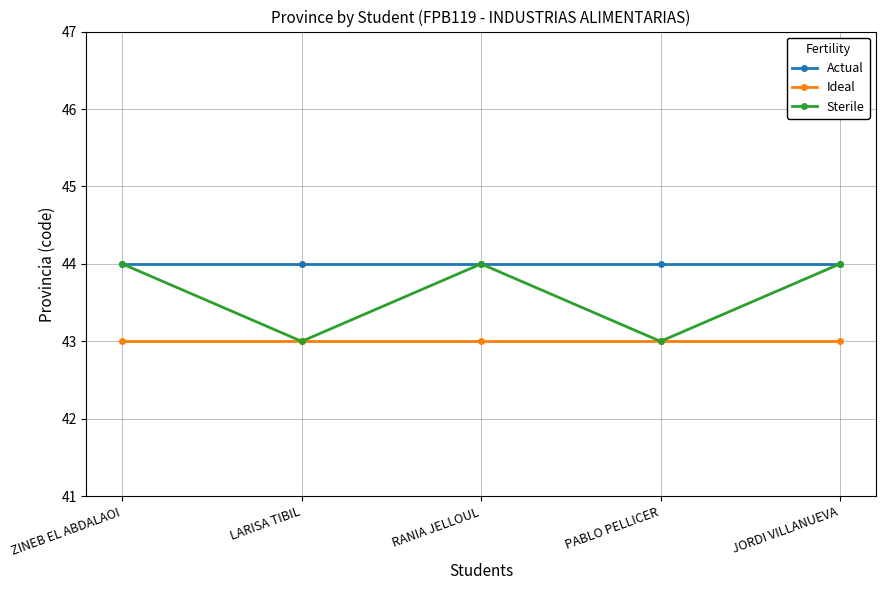

What position from the left is PABLO PELLICER?

4